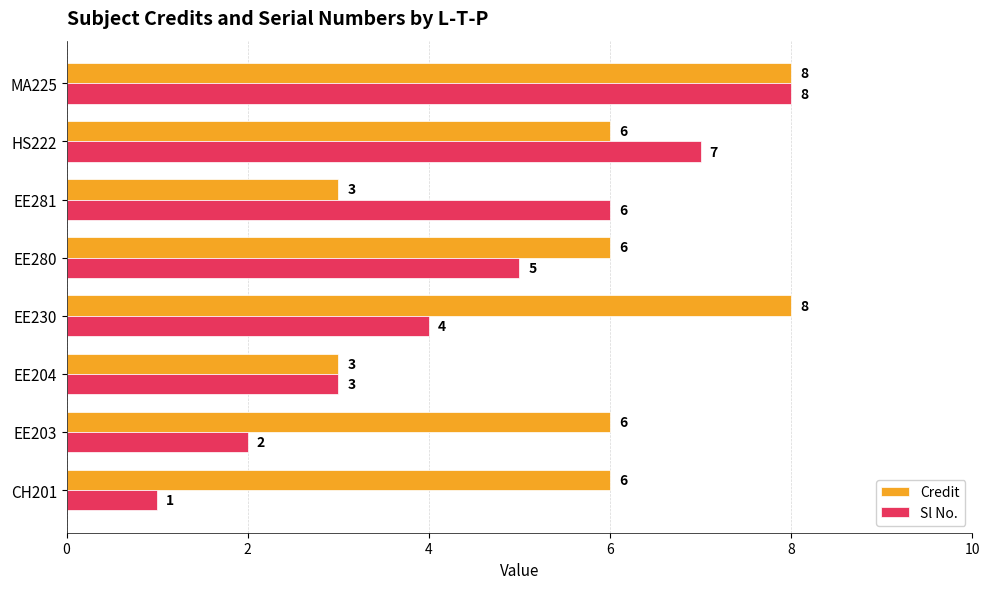

List the series in order of their overall mean, highest first.

Credit, Sl No.